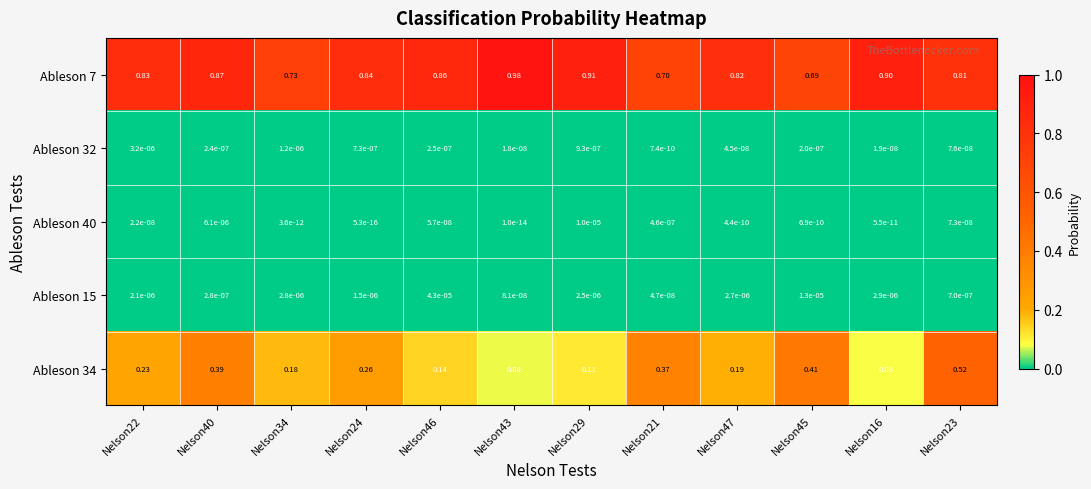

Which series has the largest total across all categories?

Ableson 7